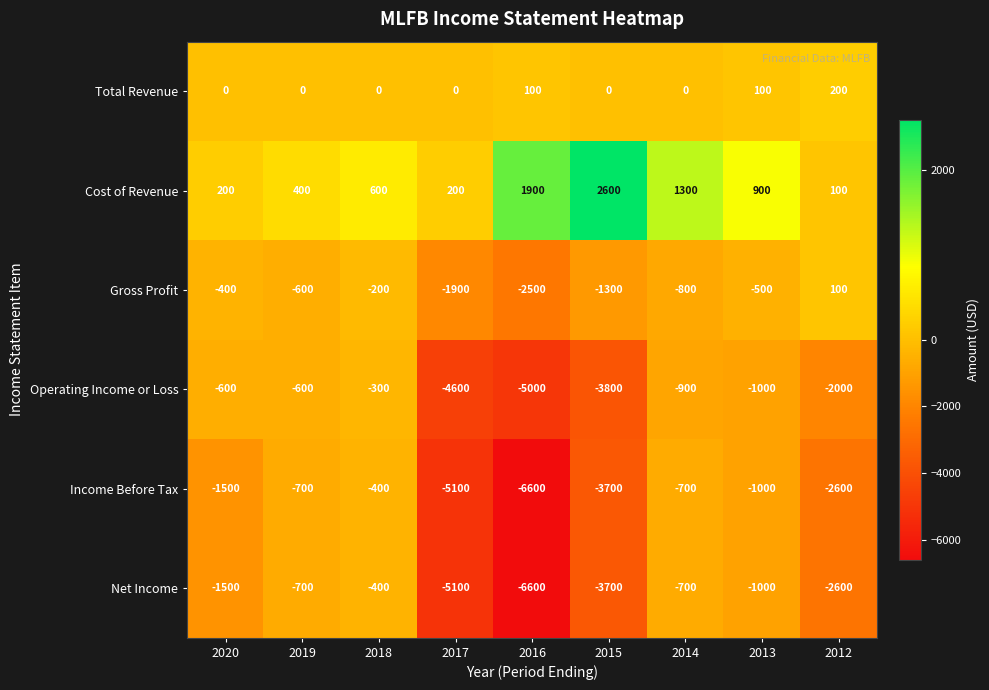

What is the average value of the Total Revenue series?

44